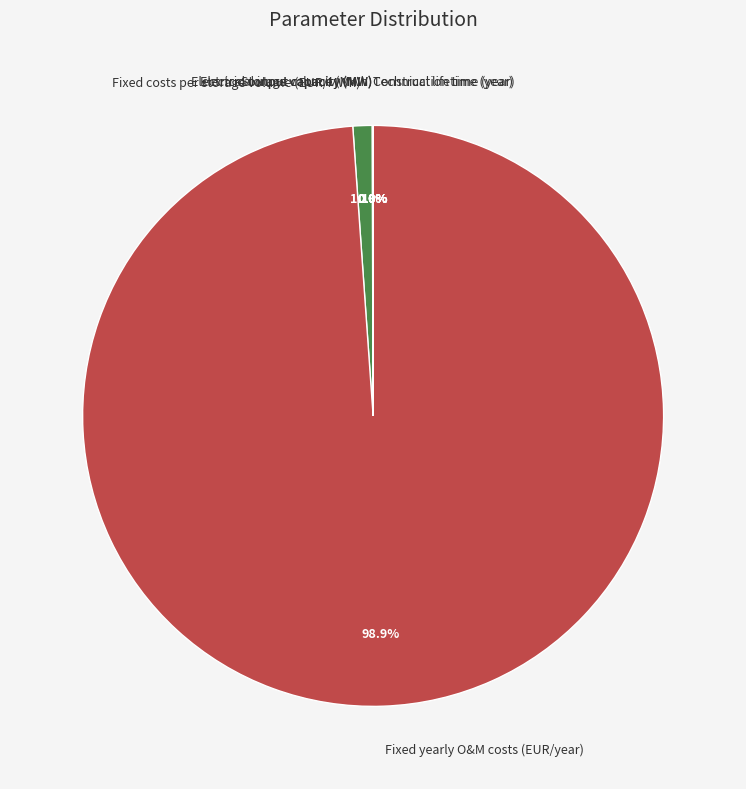

What percentage is NOT represented by Fixed costs per storage volume (EUR/MWh)?

98.9%